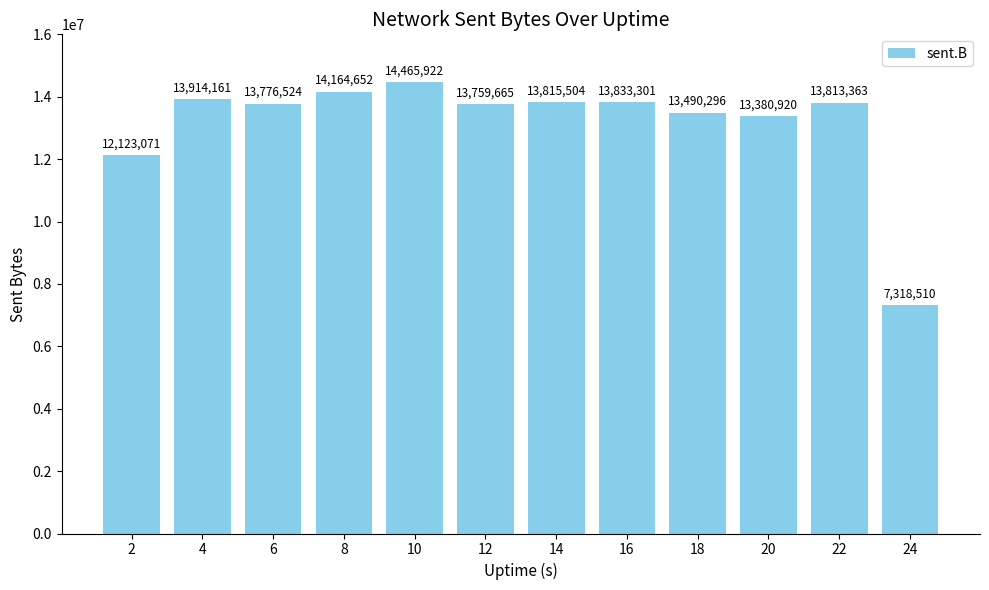

Approximately how many times larger is the value at 16 compared to 6?

1.0